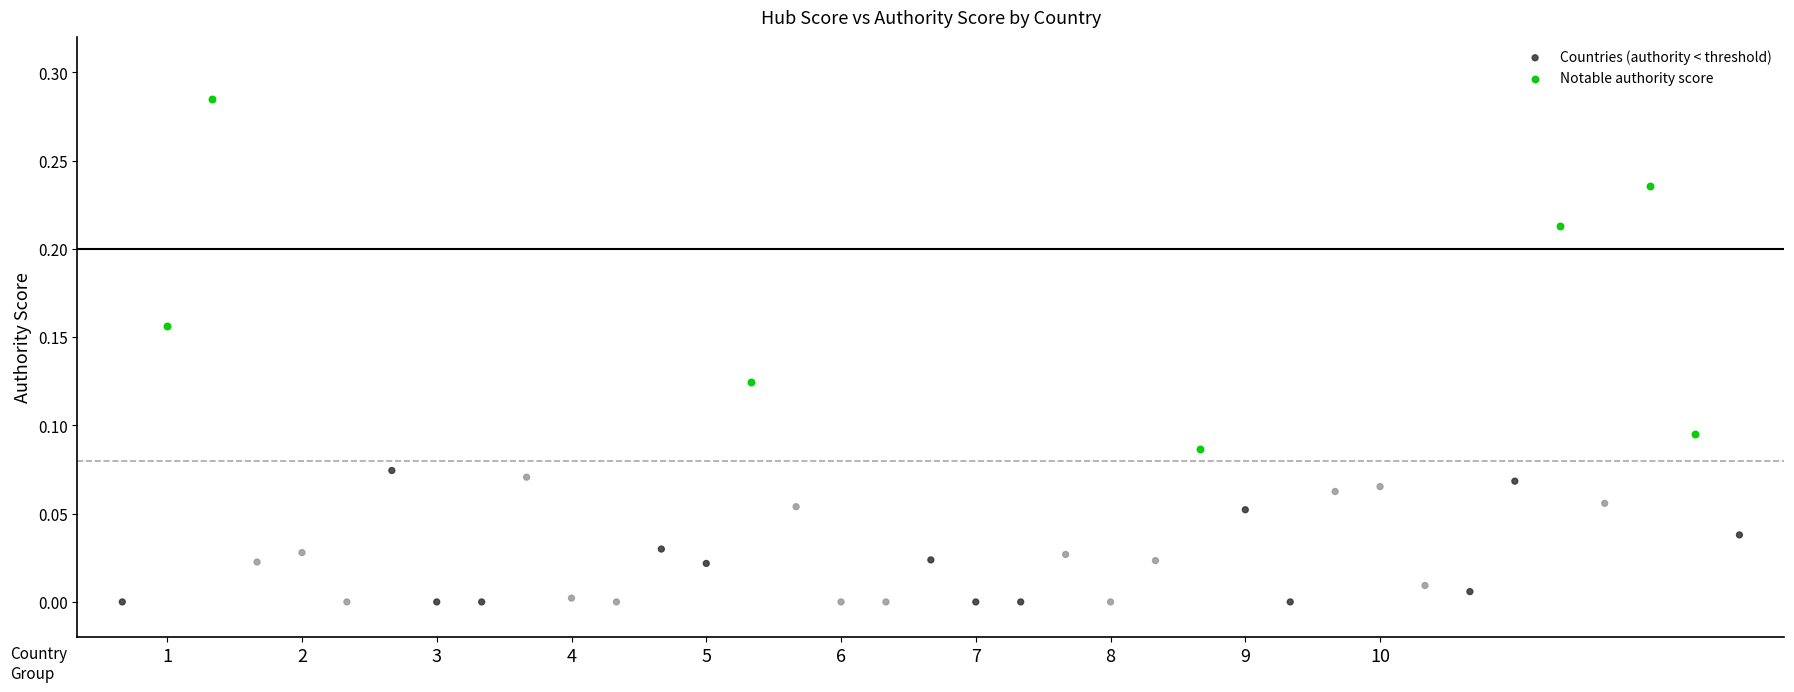

Which series reaches the minimum Y coordinate?

Countries (authority < threshold)